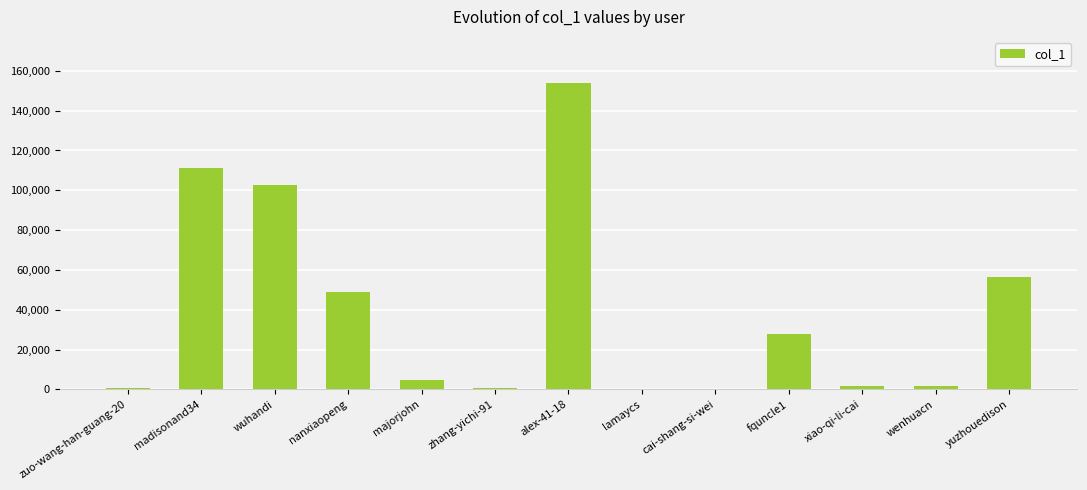

At which category does the chart reach its peak across all series?

alex-41-18